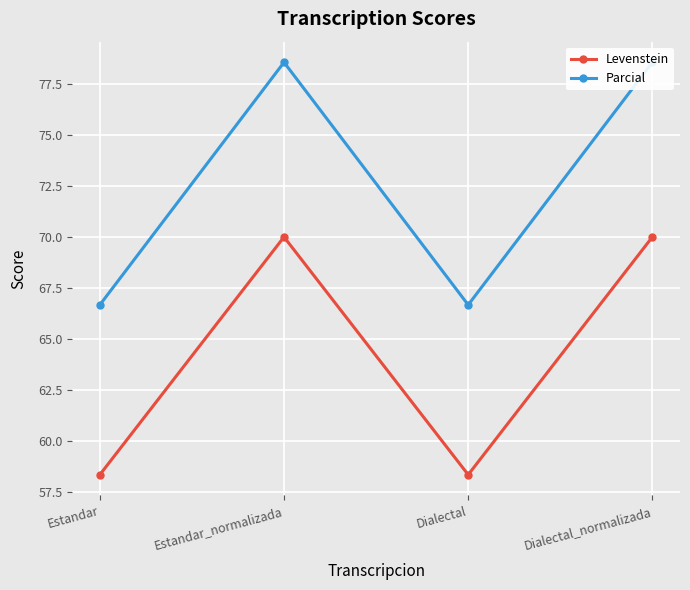

Read the Parcial value at Dialectal.

66.7